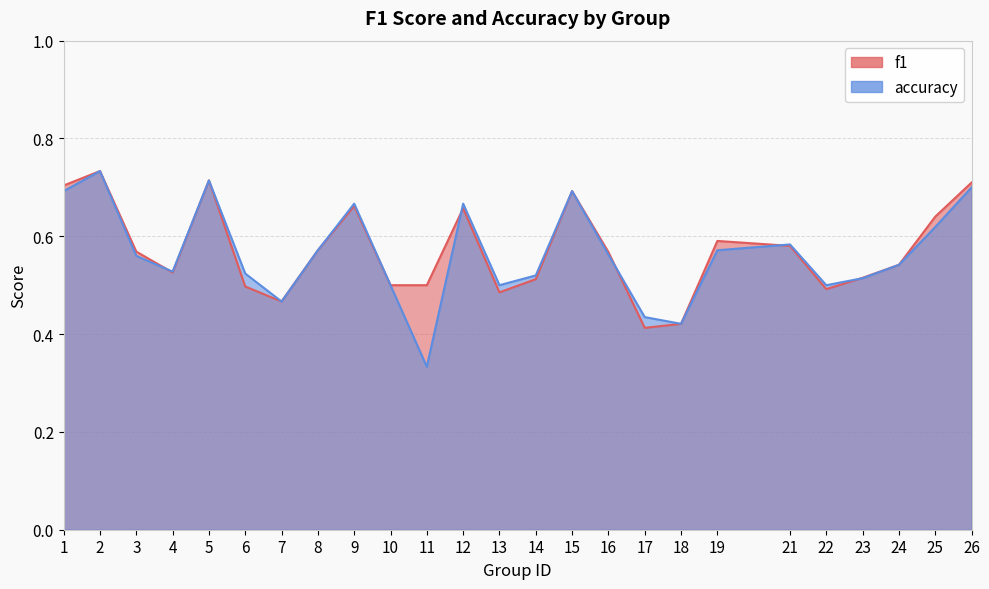

What is the average value of the f1 series?

0.6